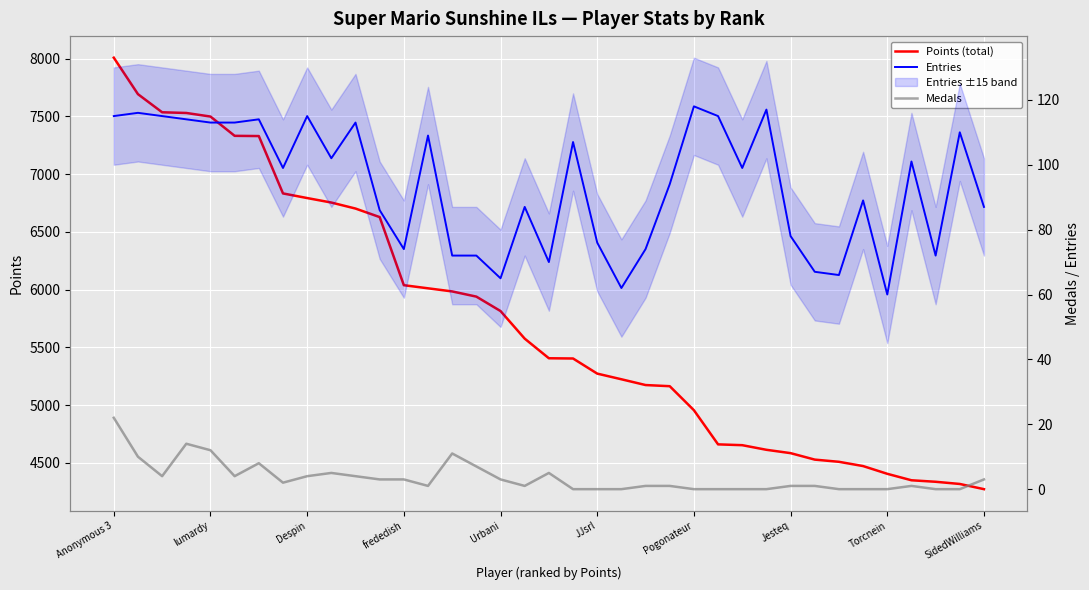

Reading left to right, list all the values displayed in this chart.

Points (total): 8009	7693	7536	7530	7499	7332	7330	6833	6793	6754	6702	6628	6038	6011	5984	5939	5814	5575	5405	5403	5272	5223	5173	5163	4955	4659	4652	4612	4583	4527	4508	4471	4404	4348	4335	4316	4271
Entries: 115	116	115	114	113	113	114	99	115	102	113	86	74	109	72	72	65	87	70	107	76	62	74	94	118	115	99	117	78	67	66	89	60	101	72	110	87
Medals: 22	10	4	14	12	4	8	2	4	5	4	3	3	1	11	7	3	1	5	0	0	0	1	1	0	0	0	0	1	1	0	0	0	1	0	0	3